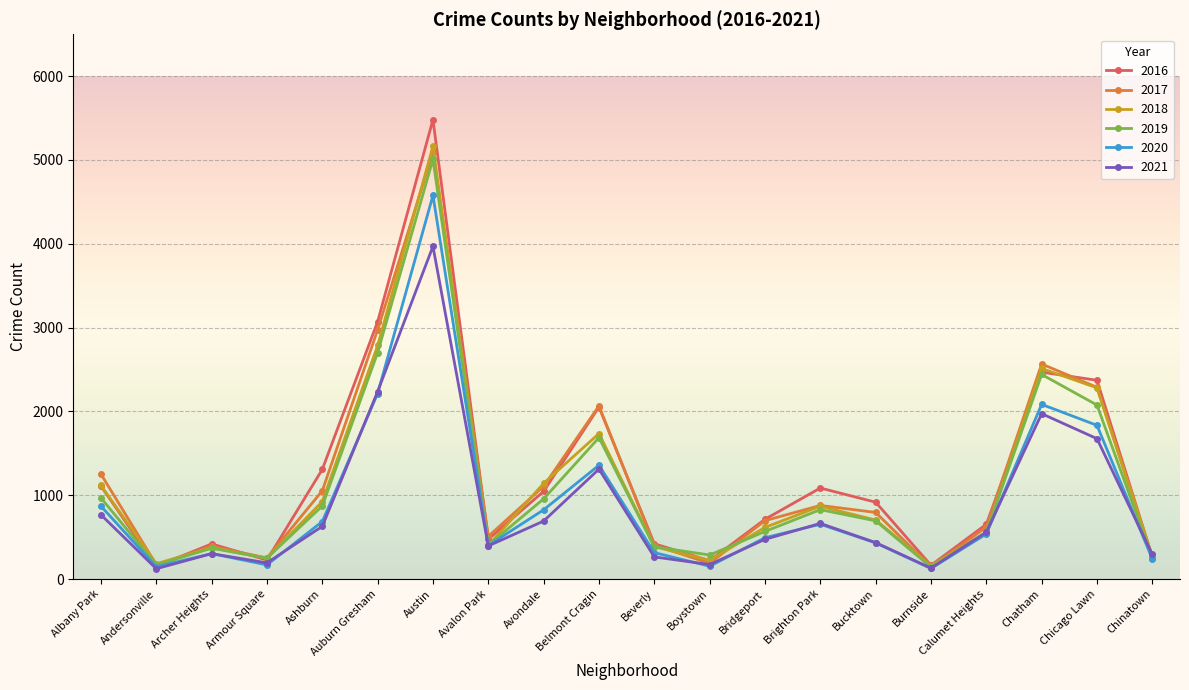

What is the difference between the highest and lowest values at Burnside?

38